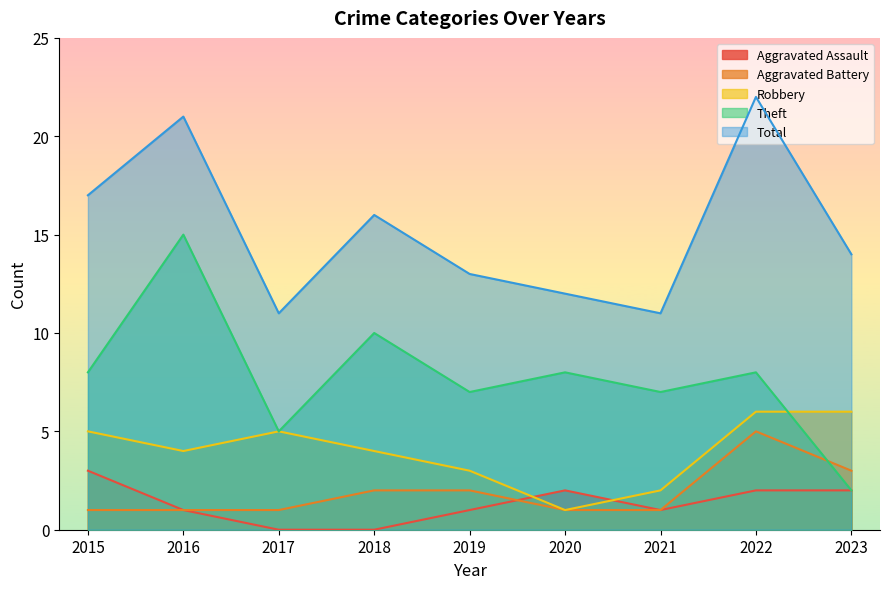

List the series in order of their peak value, lowest first.

Aggravated Assault, Aggravated Battery, Robbery, Theft, Total